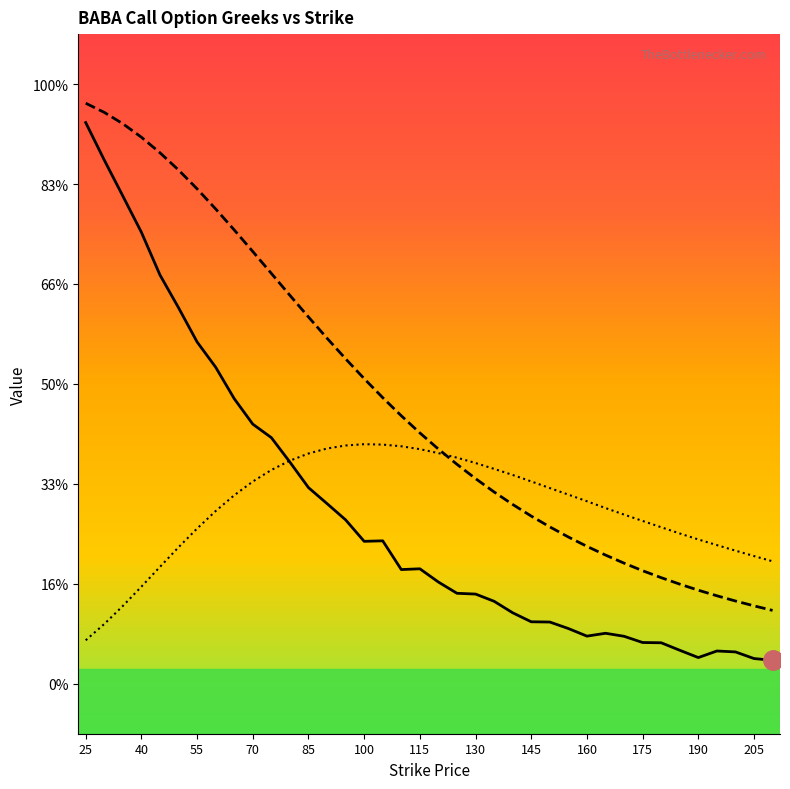

Rank the series at 100 from highest to lowest value.

delta (line), vega (line), theo (line)